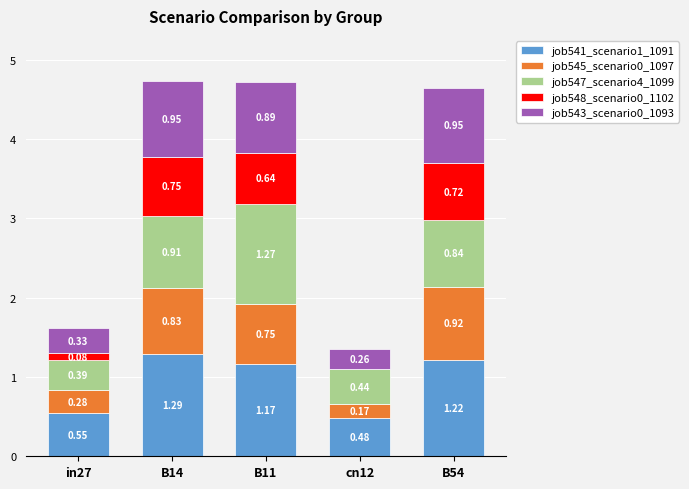

At which category is the sum across all series the highest?

B14